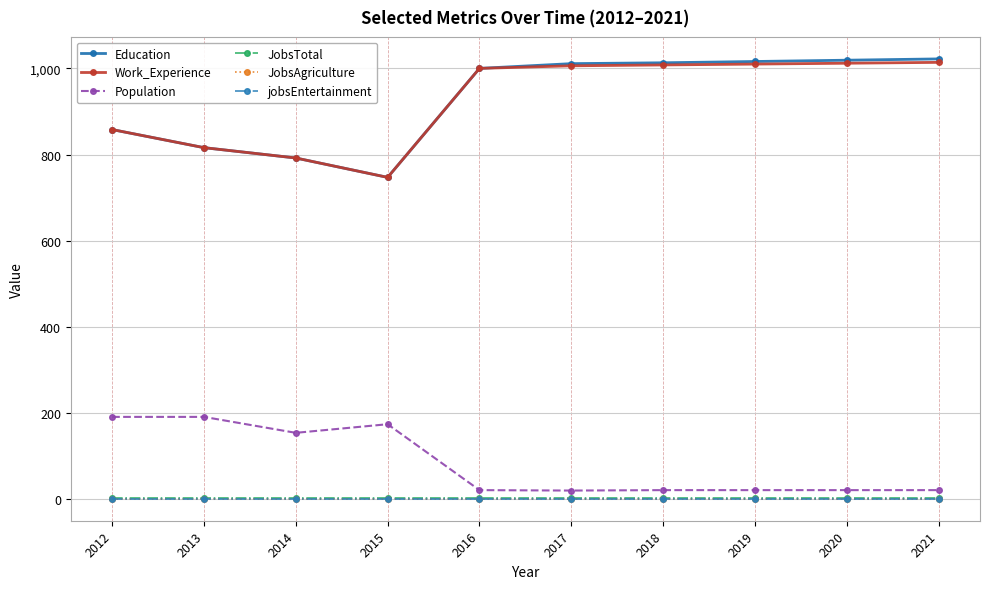

Reading left to right, extract all data points from this chart.

Education: 2012=858	2013=816	2014=792	2015=747	2016=1000	2017=1011	2018=1013	2019=1016	2020=1019	2021=1022
Work_Experience: 2012=858	2013=816	2014=792	2015=747	2016=1000	2017=1006	2018=1008	2019=1010	2020=1012	2021=1014
Population: 2012=191	2013=191	2014=154	2015=174	2016=21	2017=20	2018=21	2019=21	2020=21	2021=21
JobsTotal: 2012=2	2013=2	2014=2	2015=2	2016=2	2017=2	2018=2	2019=2	2020=2	2021=2
JobsAgriculture: 2012=1	2013=1	2014=1	2015=1	2016=1	2017=1	2018=1	2019=1	2020=1	2021=1
jobsEntertainment: 2012=1	2013=1	2014=1	2015=1	2016=1	2017=1	2018=1	2019=1	2020=1	2021=1